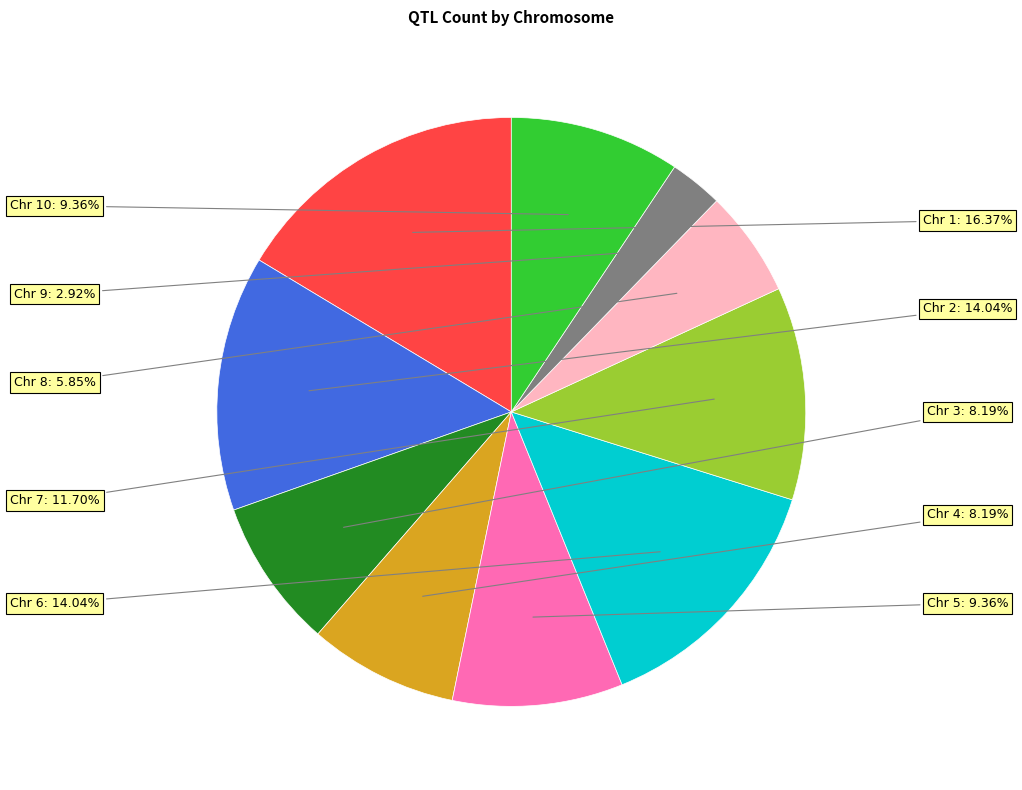

Does any single category account for the majority?

No